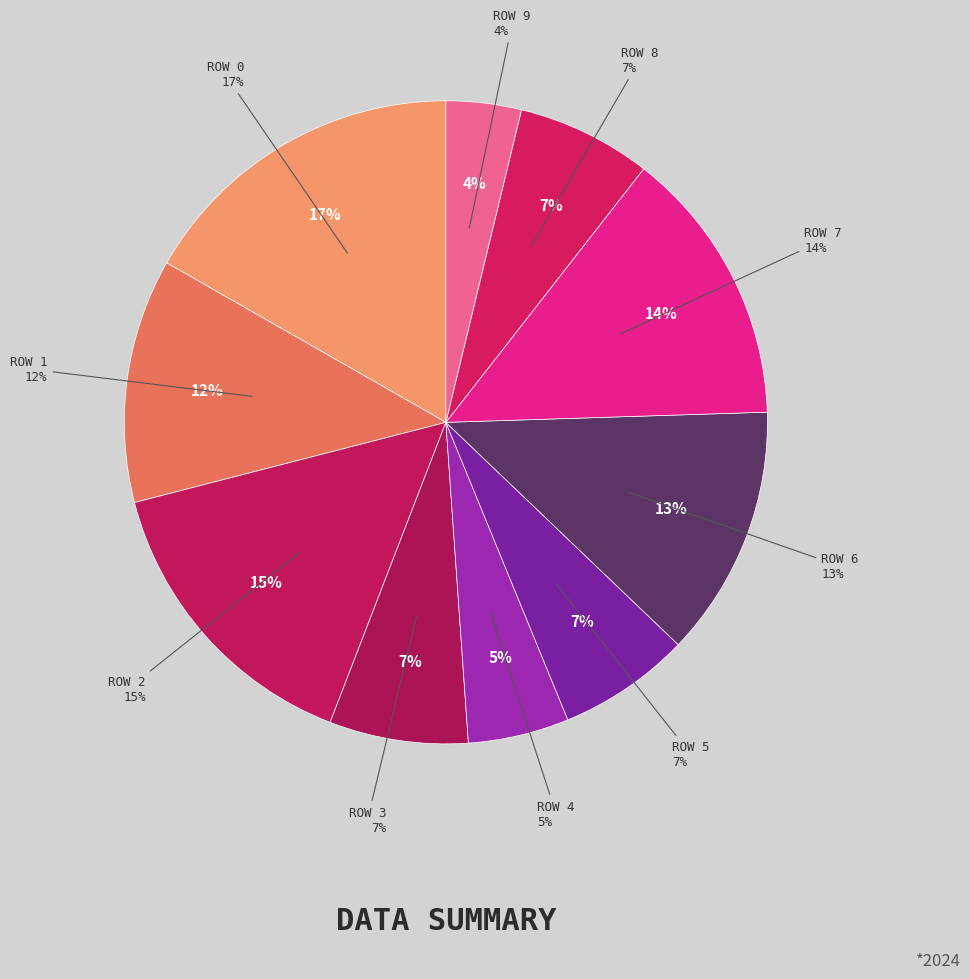

Combined, do Row 2 and Row 3 account for over 50%?

No